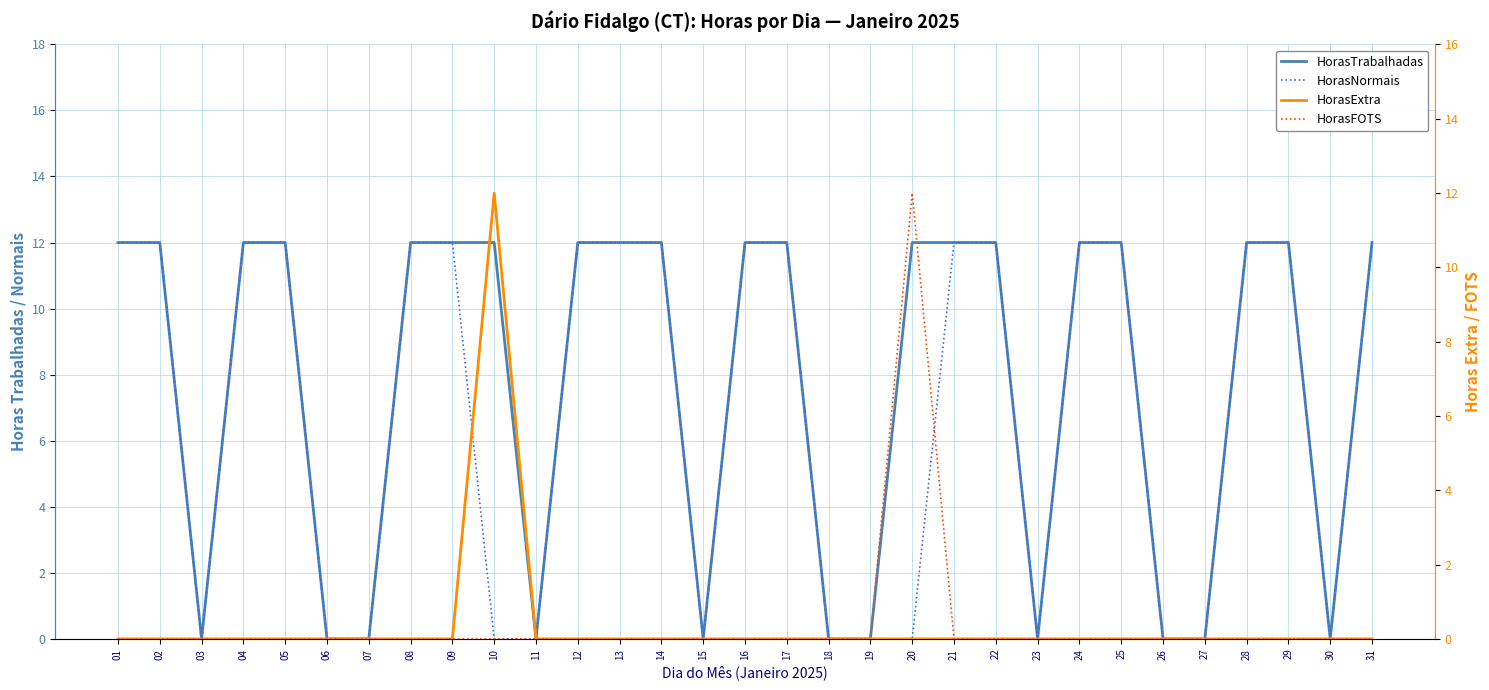

At which category is the sum across all series the highest?

01